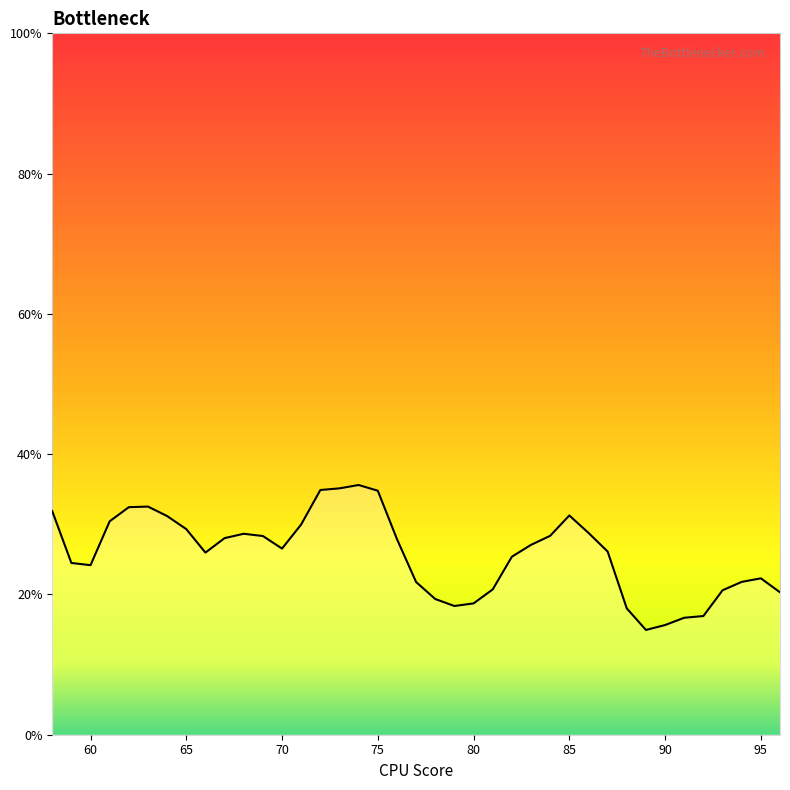

Does the chart display data point markers on the line(s)?

No